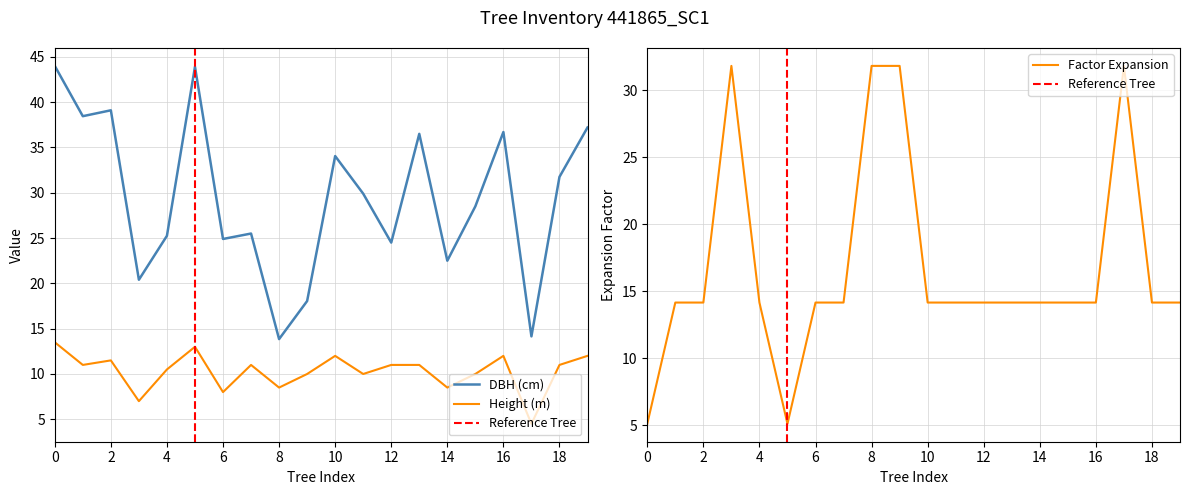

Reading right to left, transcribe all the data shown in this chart.

dbh: 37.2	31.8	14.2	36.7	28.5	22.5	36.5	24.5	29.9	34.0	18.1	13.8	25.5	24.9	43.9	25.2	20.4	39.1	38.5	44.0
h: 12.0	11.0	4.5	12.0	10.0	8.5	11.0	11.0	10.0	12.0	10.0	8.5	11.0	8.0	13.0	10.5	7.0	11.5	11.0	13.5
factor_expansion: 14.2	14.2	31.8	14.2	14.2	14.2	14.2	14.2	14.2	14.2	31.8	31.8	14.2	14.2	5.1	14.2	31.8	14.2	14.2	5.1